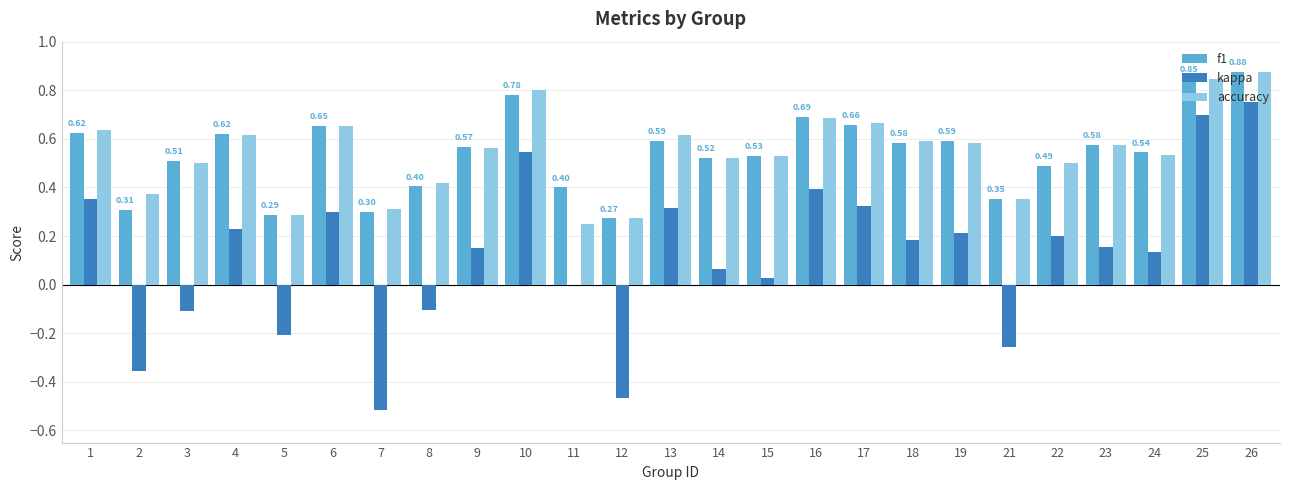

What is the total value across all series at 25?

2.4